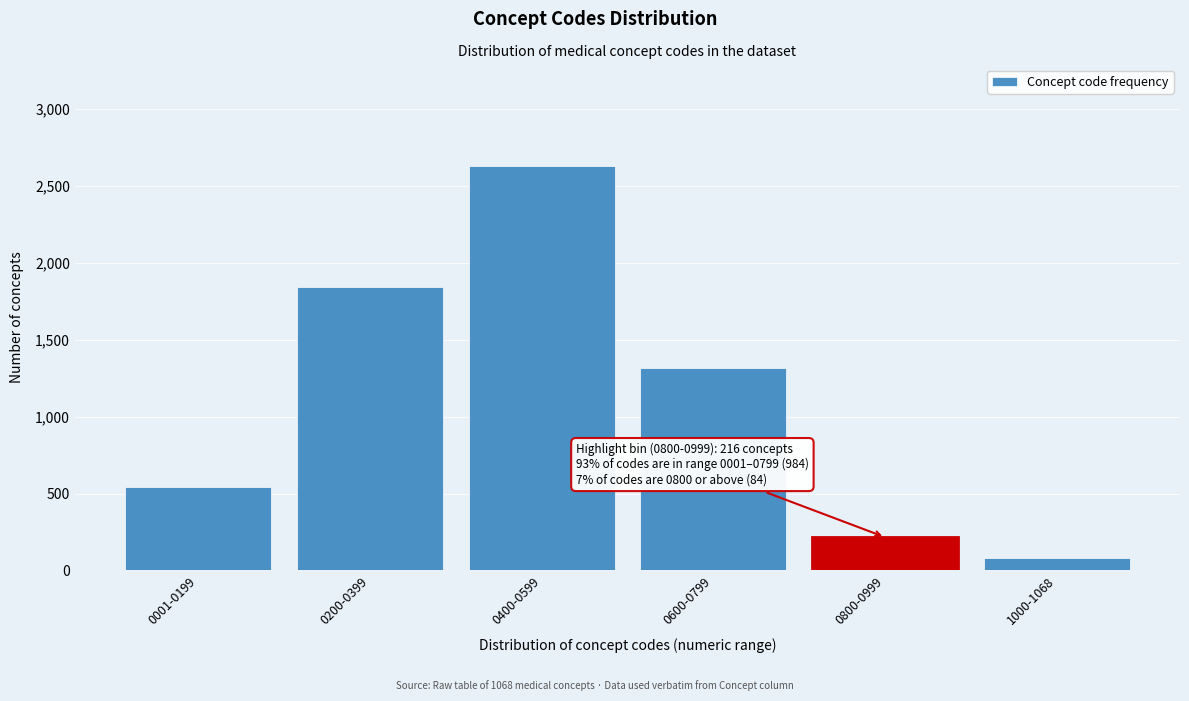

Reading left to right, extract all data points from this chart.

543	1846	2633	1316	216	82